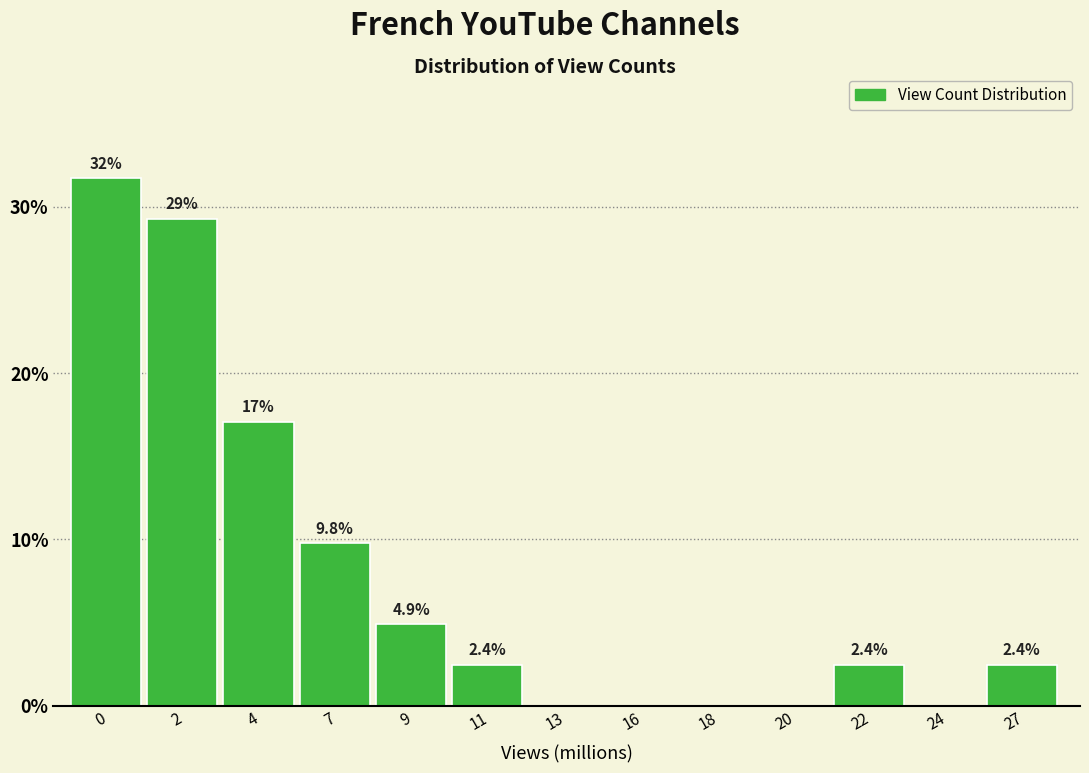

Reading left to right, what are all the values shown in this chart?

0=31.7	2=29.3	4=17.1	7=9.8	9=4.9	11=2.4	13=0.0	16=0.0	18=0.0	20=0.0	22=2.4	24=0.0	27=2.4